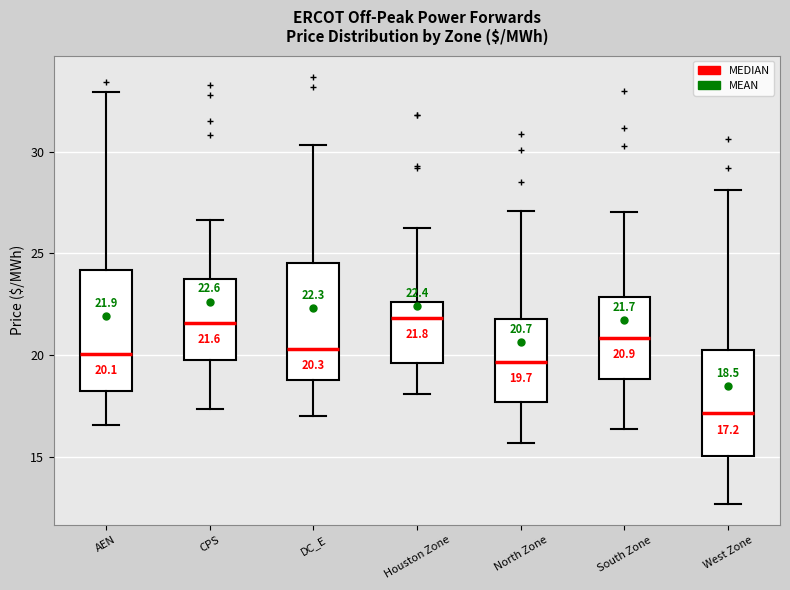

Which box has the lowest median line?

West Zone